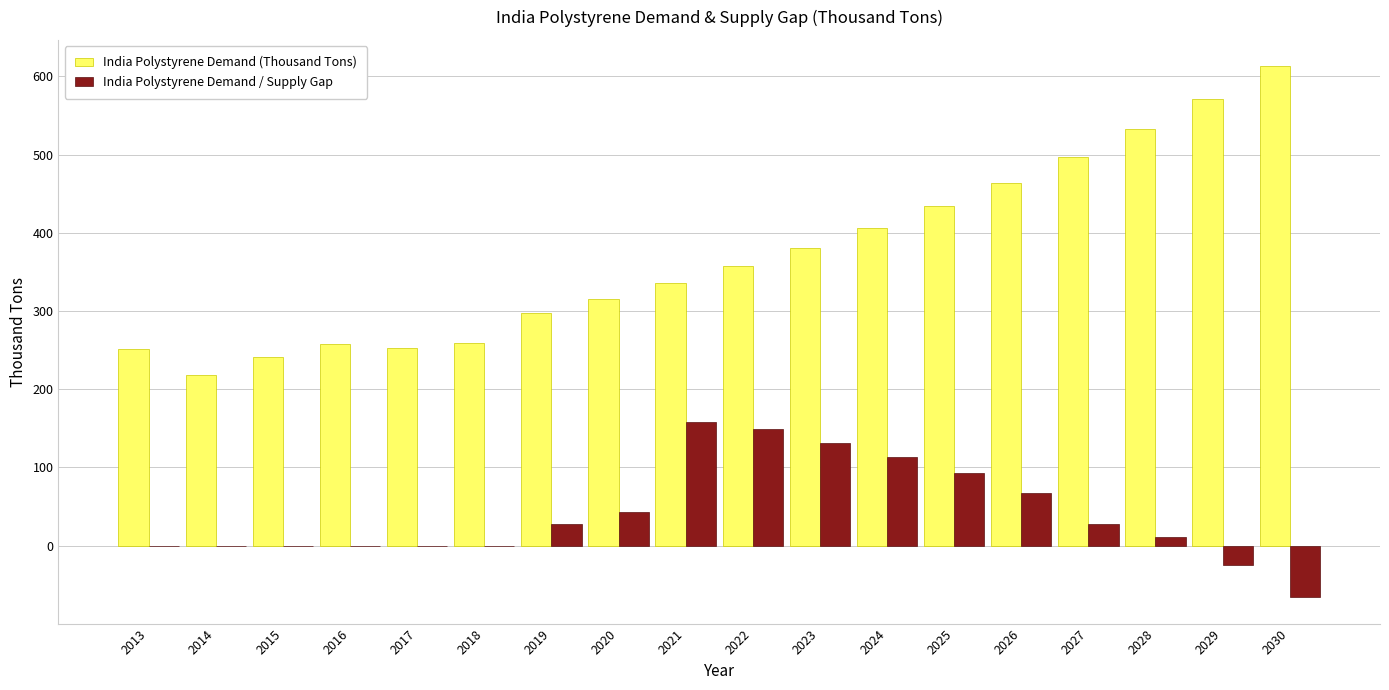

Which label corresponds to the largest value in the chart?

2030